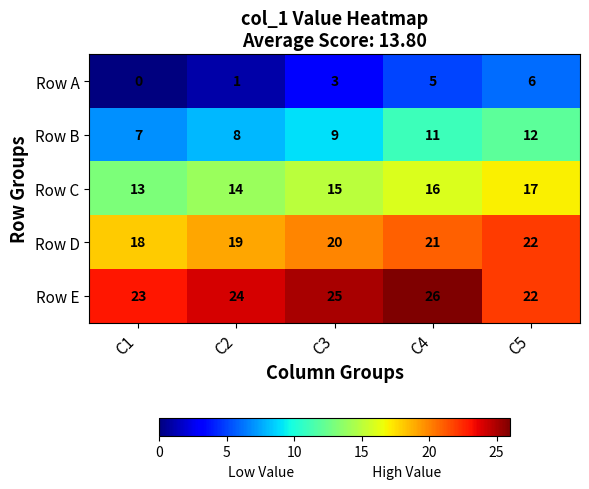

List the series in order of their overall mean, lowest first.

Row A, Row B, Row C, Row D, Row E